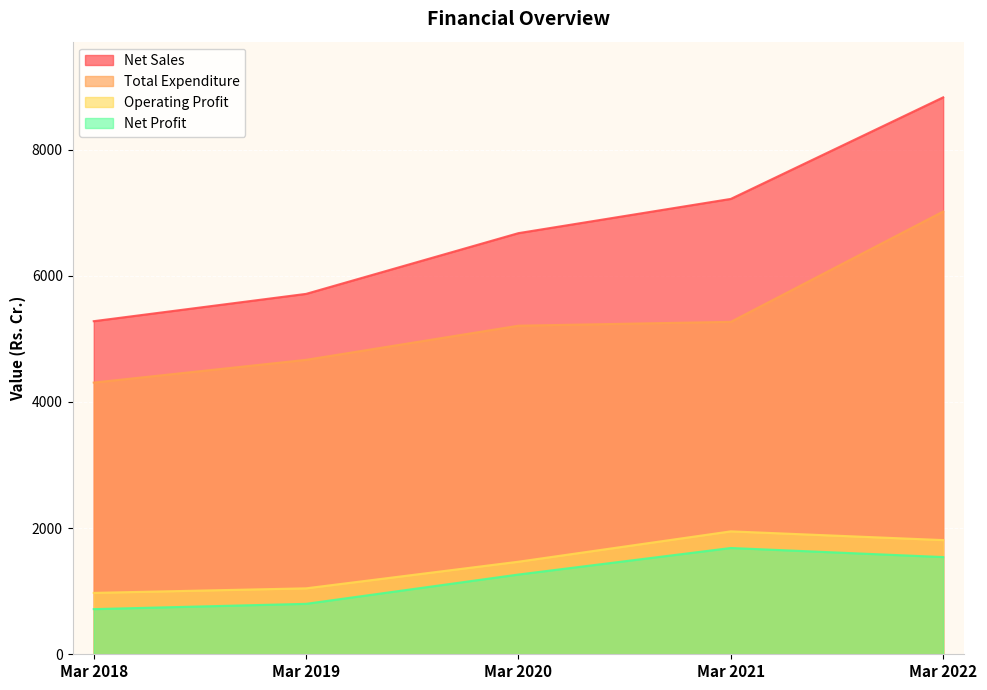

Count the number of data series in this chart.

4